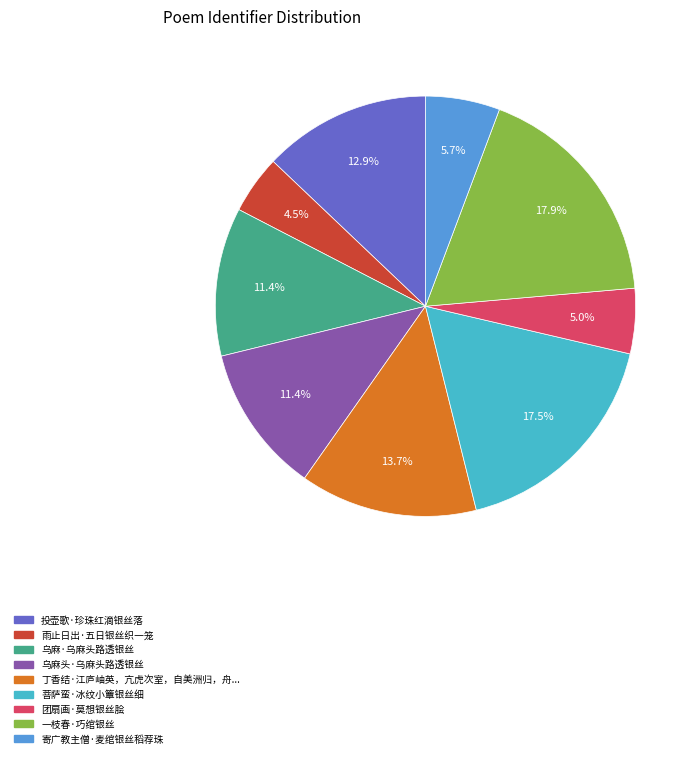

Which category has the smallest portion of the pie?

雨止日出·五日银丝织一笼